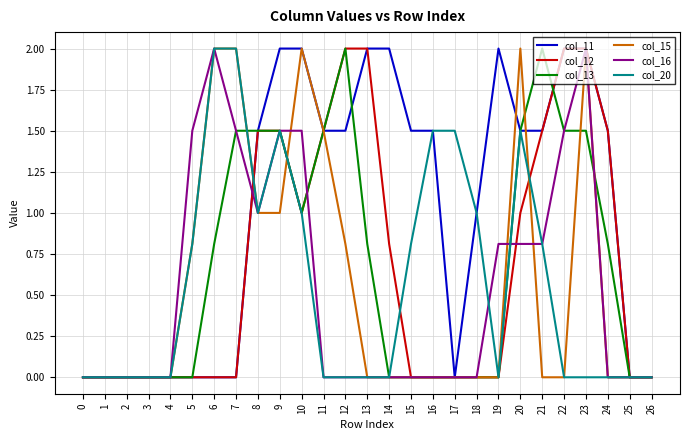

What is the sum of the col_11 values at 19 and 2?

2.0